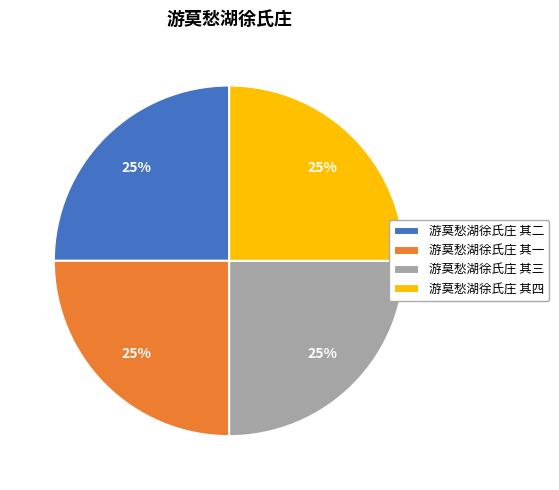

Approximately how many times larger is the value at 游莫愁湖徐氏庄 其一 compared to 游莫愁湖徐氏庄 其三?

1.0